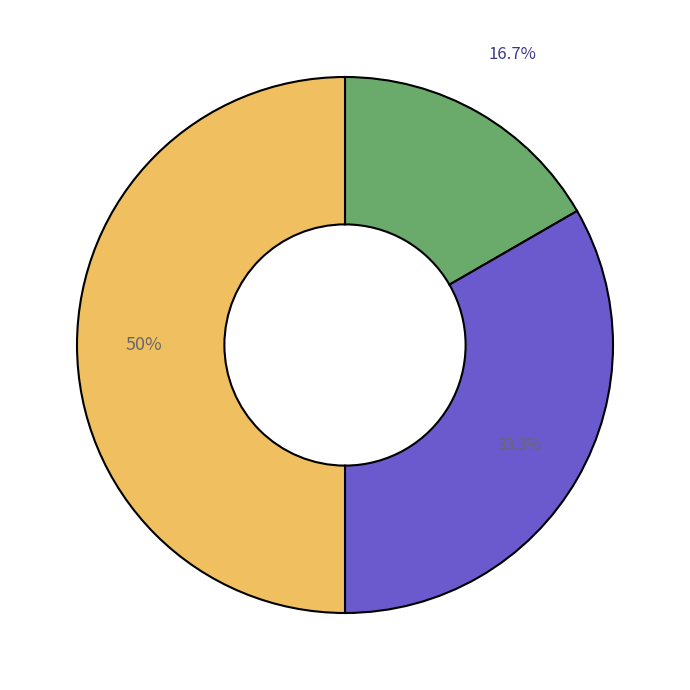

To the nearest percent, what is the average slice percentage?

33%